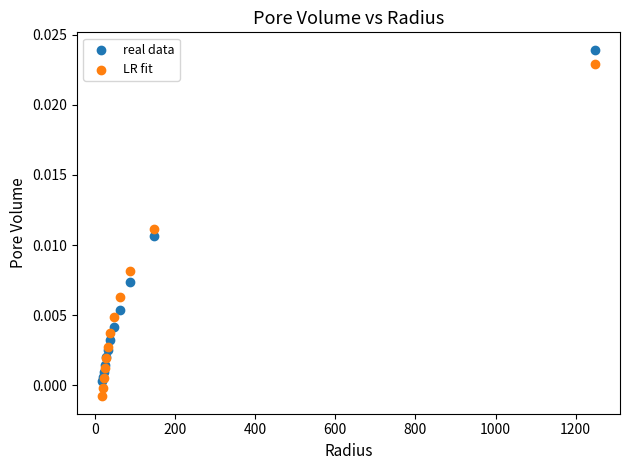

Which series has the largest Y range (max minus min)?

LR fit